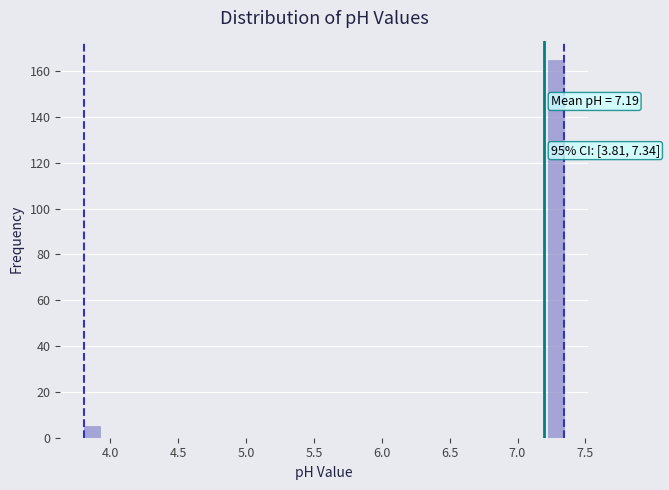

Read against the x-axis, roughly where is the centre of the tallest bar?

7.30